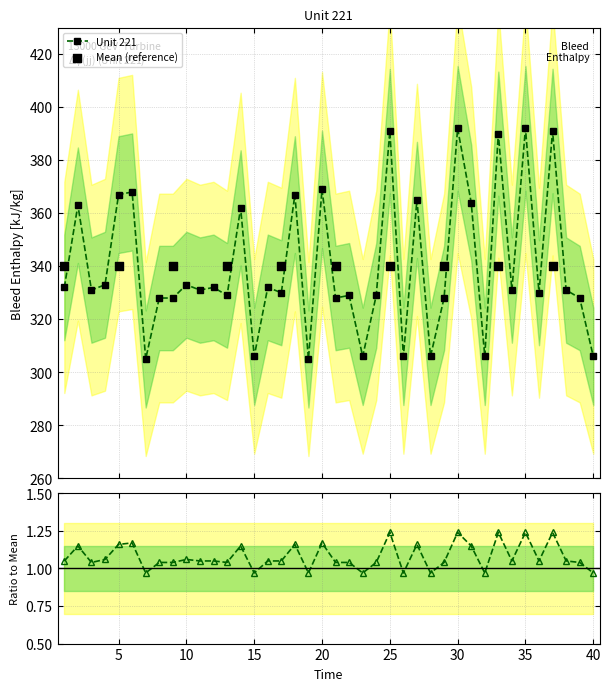

Which series has the largest total across all categories?

Unit 221